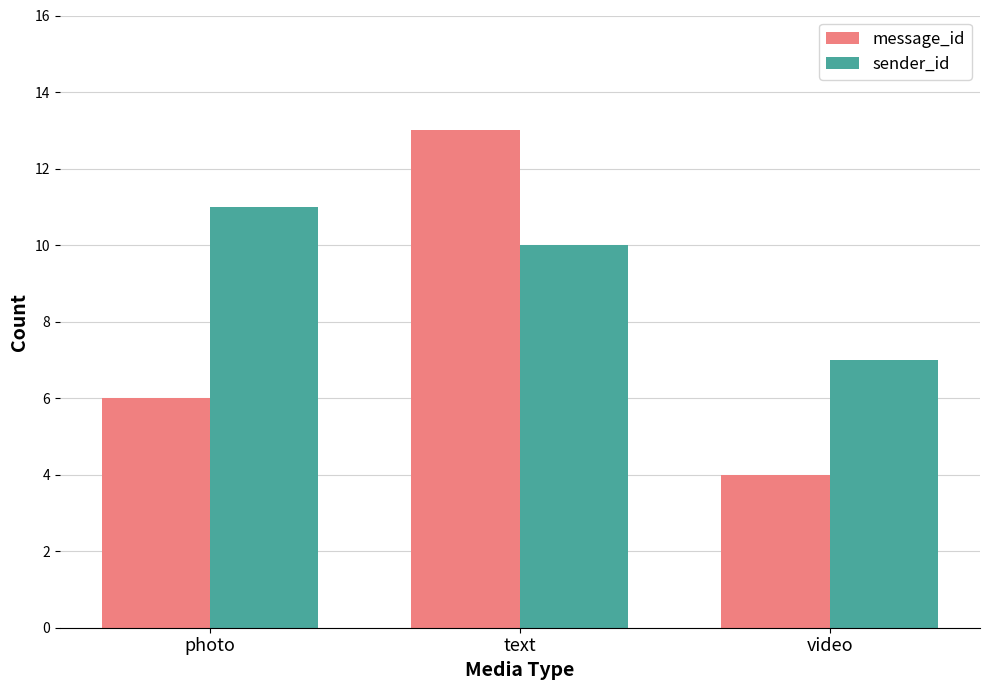

Which series changed the most between photo and text?

message_id